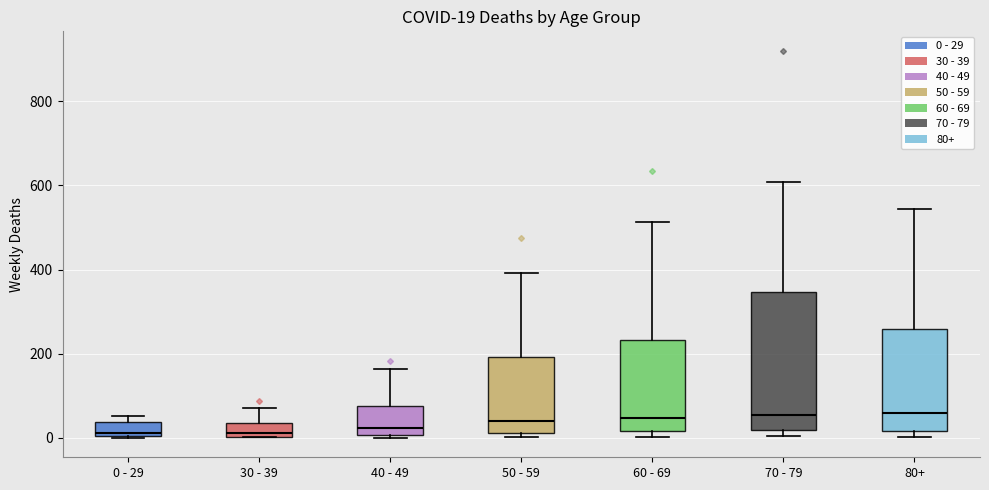

Which box is the tallest, from its lower edge to its upper edge?

70 - 79